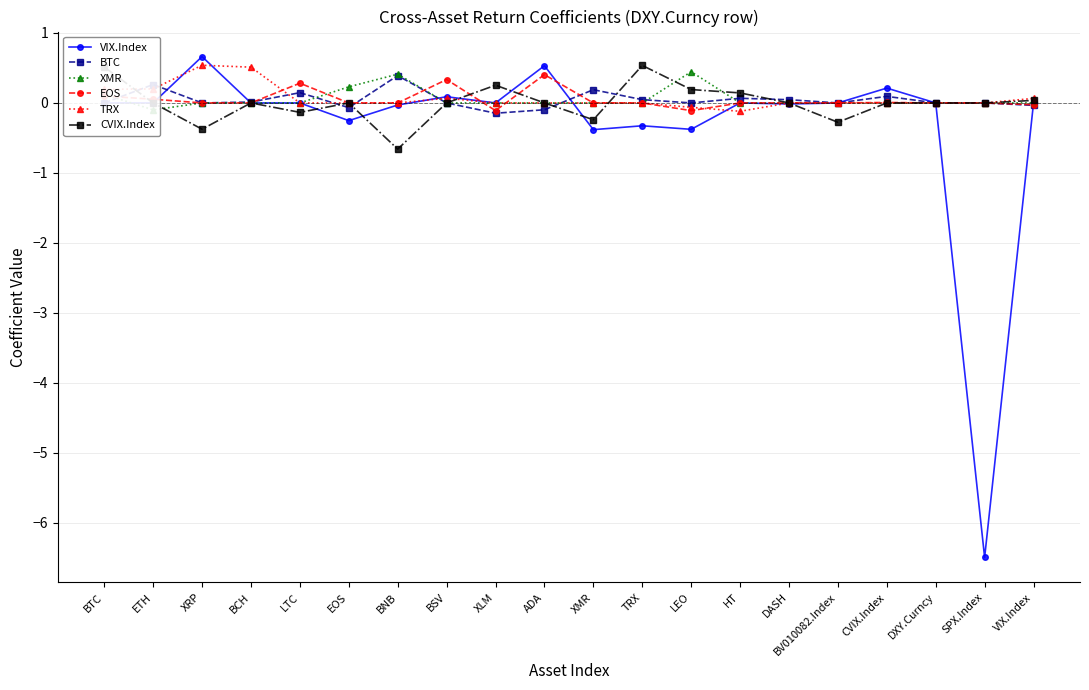

Where is BTC nearest to the value 0?

BTC